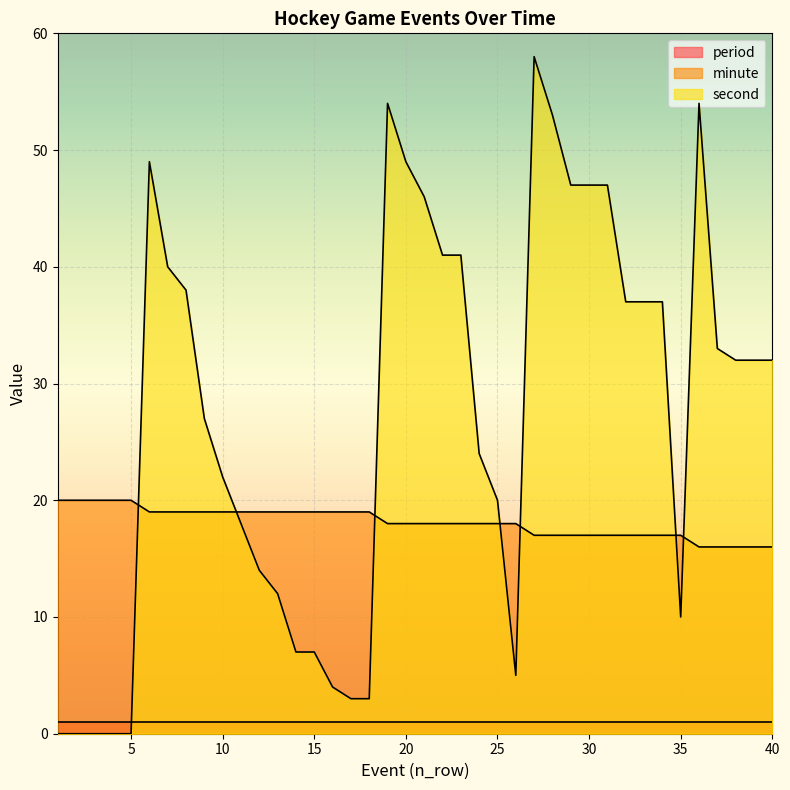

What is the highest value of the second series?

58